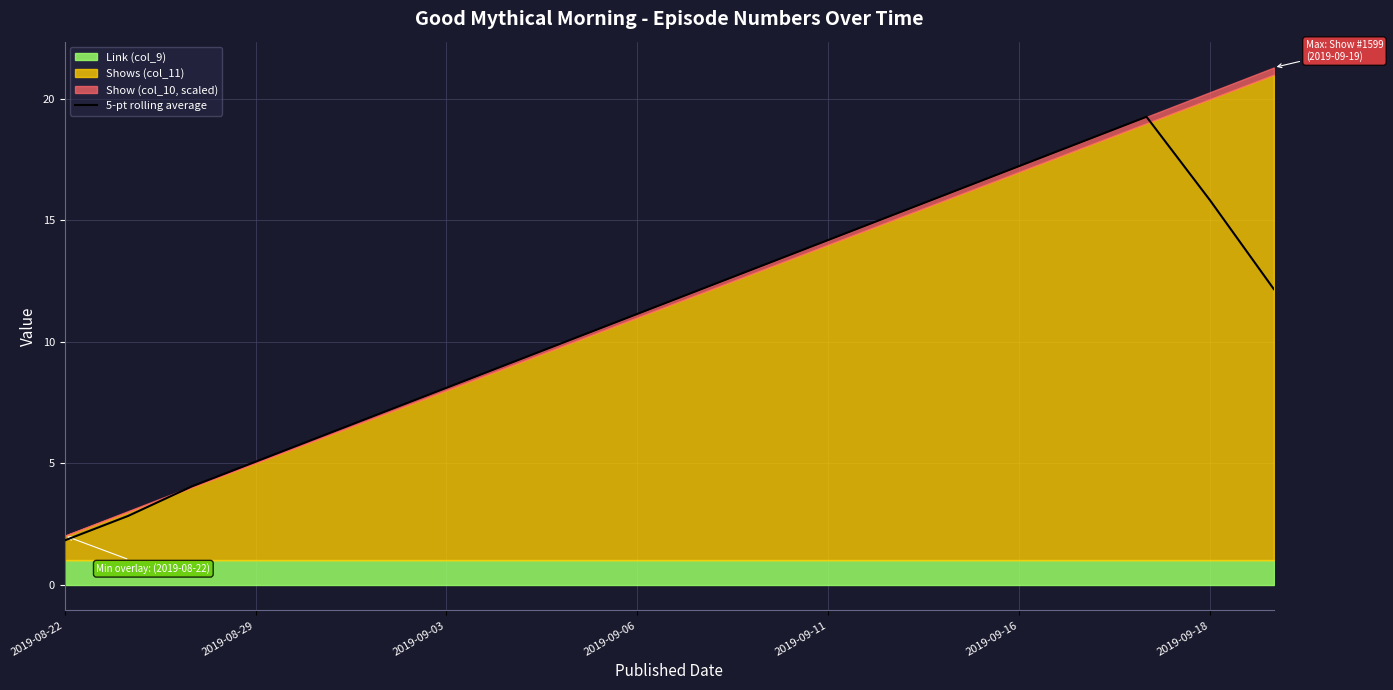

How many data points are less than 12?

10